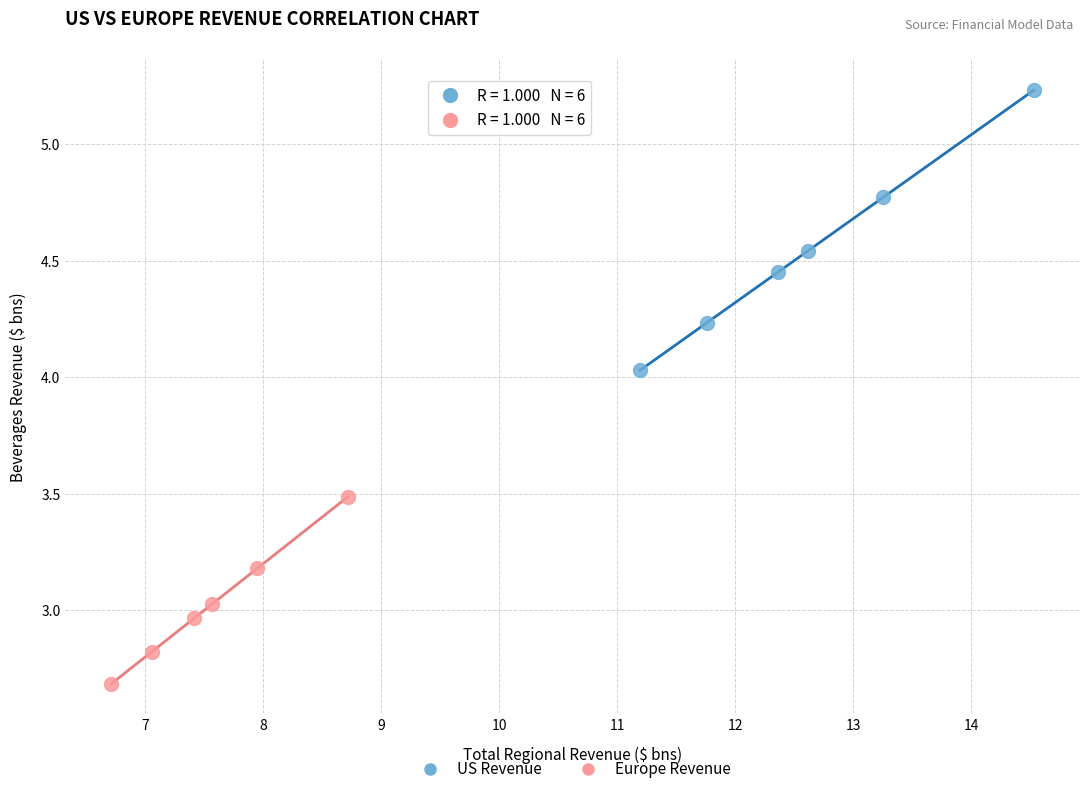

What are all the series names shown in the legend?

US Revenue, Europe Revenue